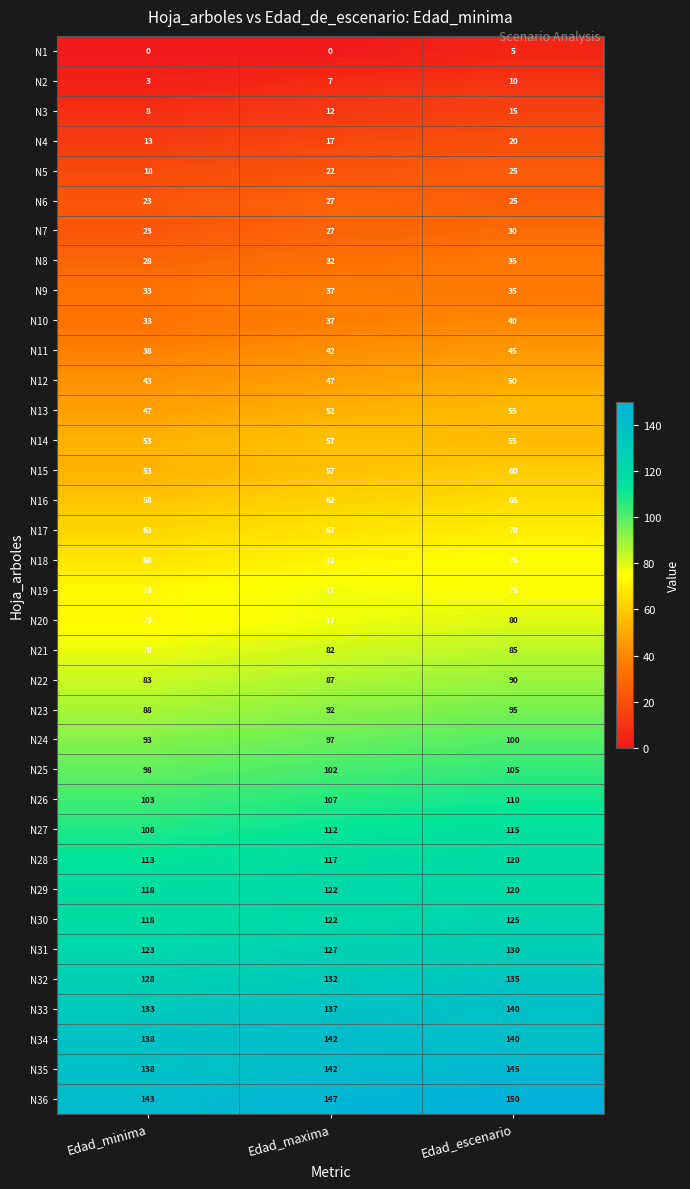

Which series has the largest total across all categories?

N36